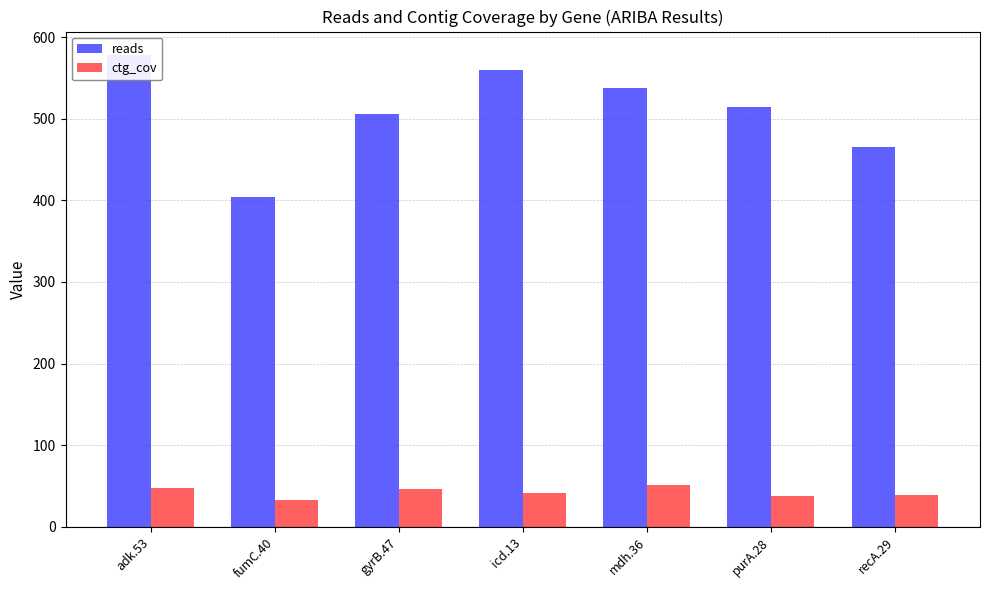

Reading right to left, what are all the values shown in this chart?

reads: 466.0	514.0	538.0	560.0	506.0	404.0	578.0
ctg_cov: 38.6	37.8	50.8	41.4	45.8	33.4	47.8